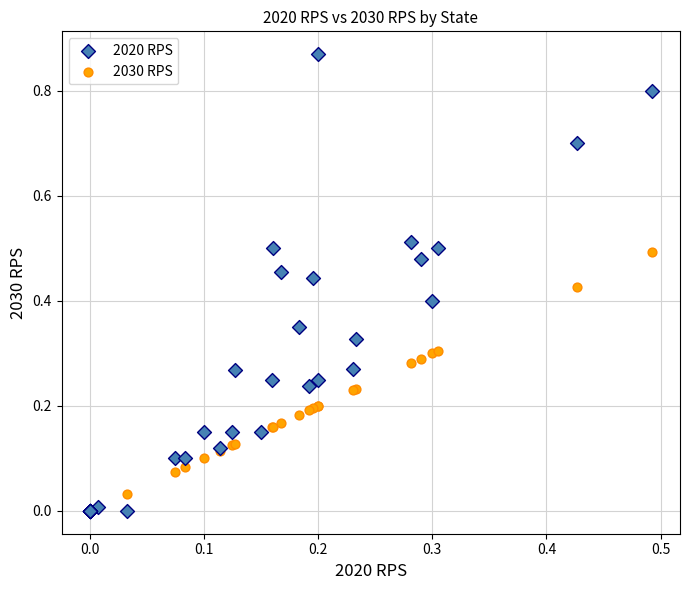

Which series contains the highest Y value?

2020 RPS